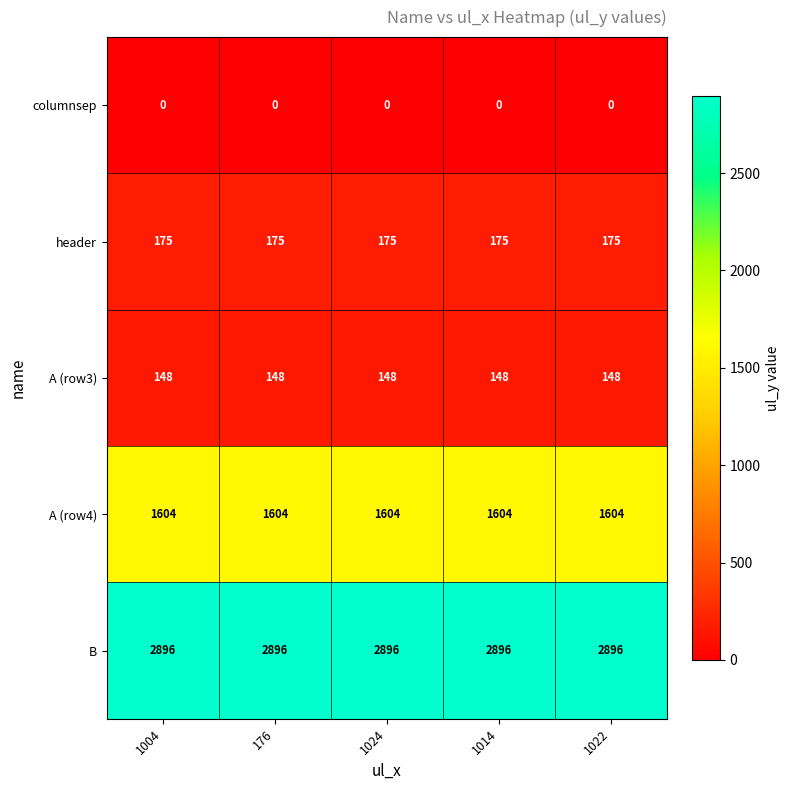

Which series has the largest total across all categories?

B